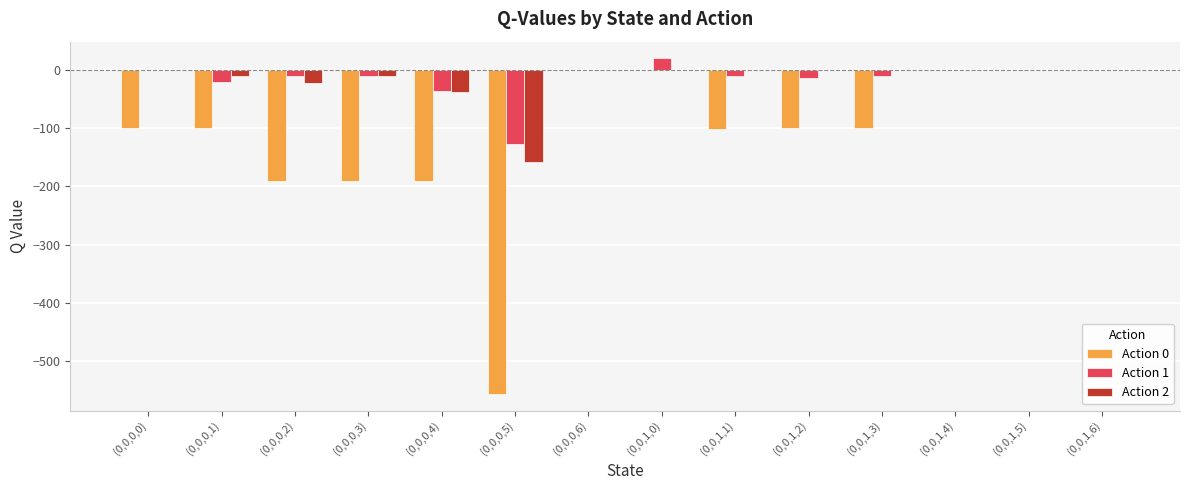

What is the total value across all series at (0,0,1,0)?

20.0